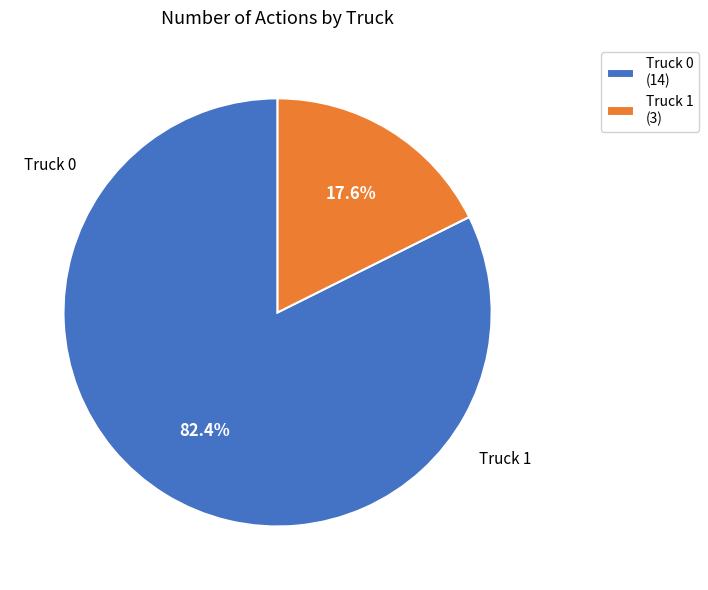

To the nearest percent, what portion does Truck 1 represent?

18%